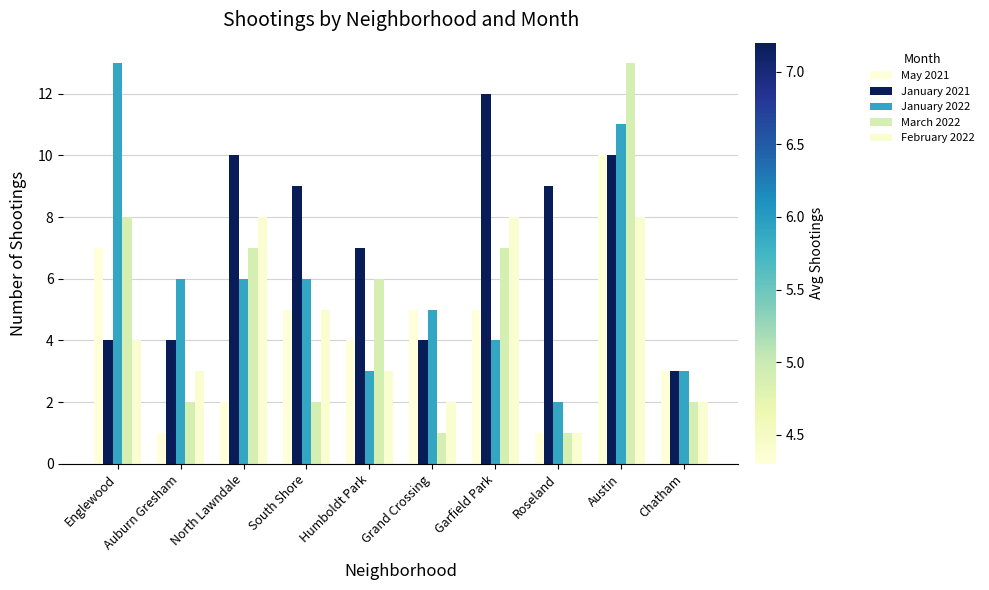

What is the difference between the highest and lowest values at Roseland?

8